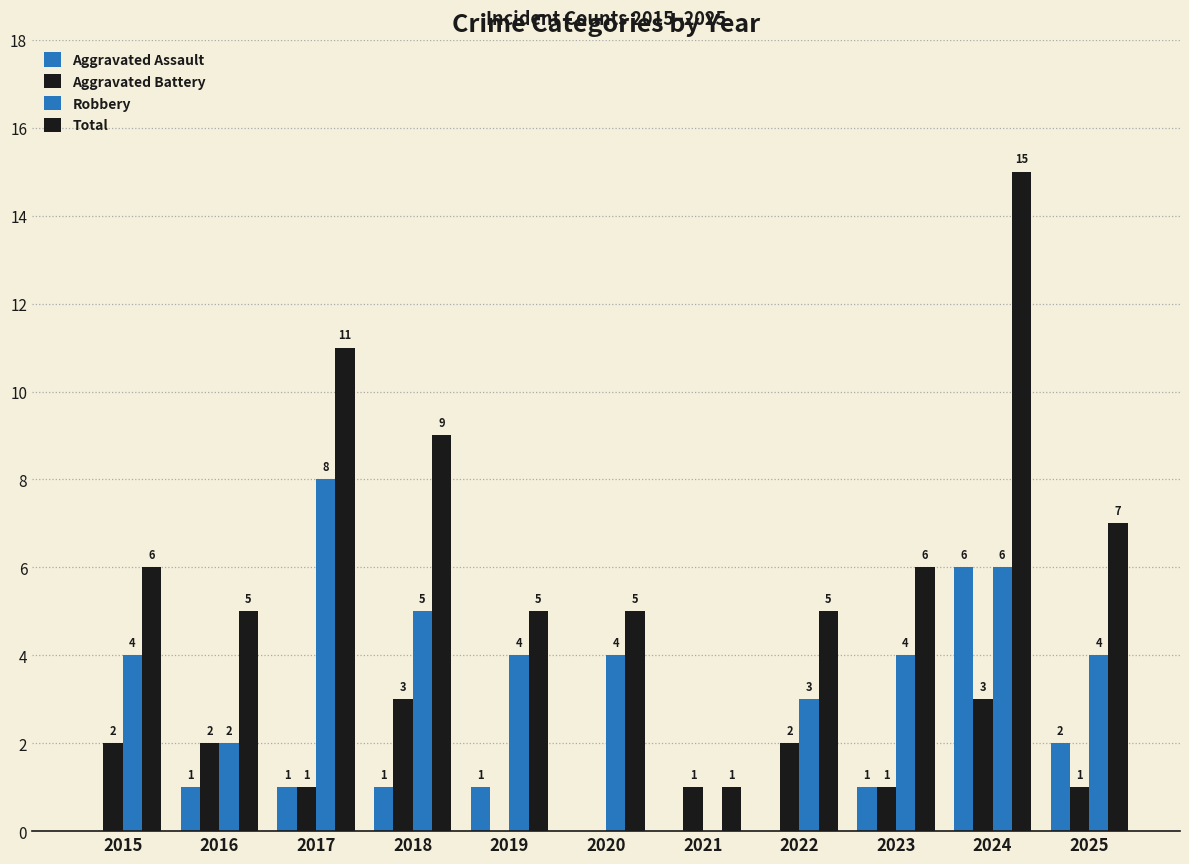

Which label corresponds to the smallest value in the chart?

2015